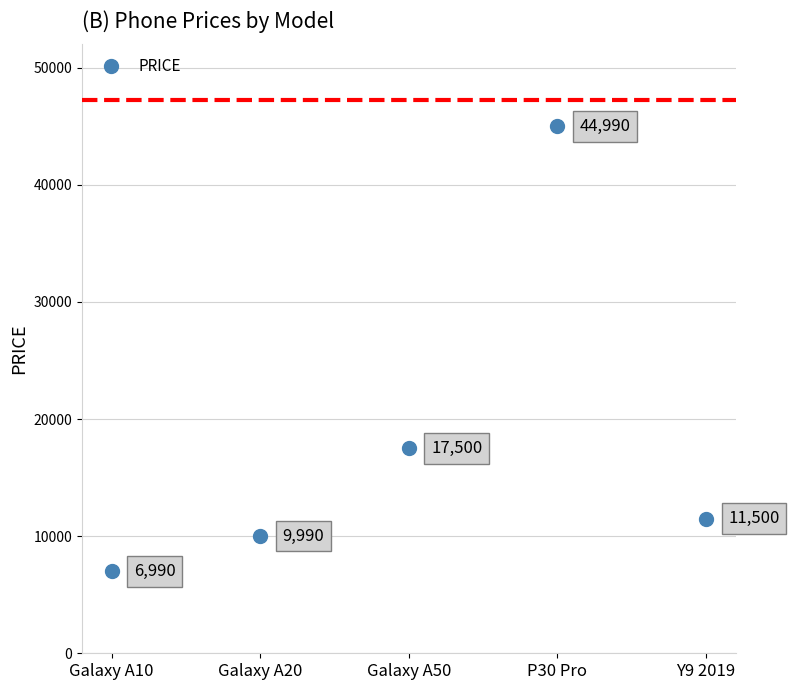

List the labels in order of value, smallest first.

Galaxy A10, Galaxy A20, Y9 2019, Galaxy A50, P30 Pro